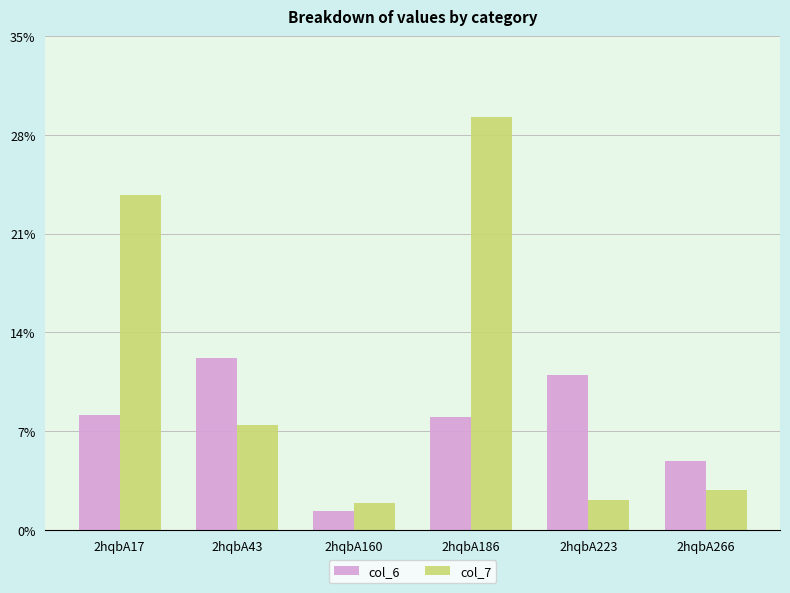

What is the total value across all series at 2hqbA223?

13.1